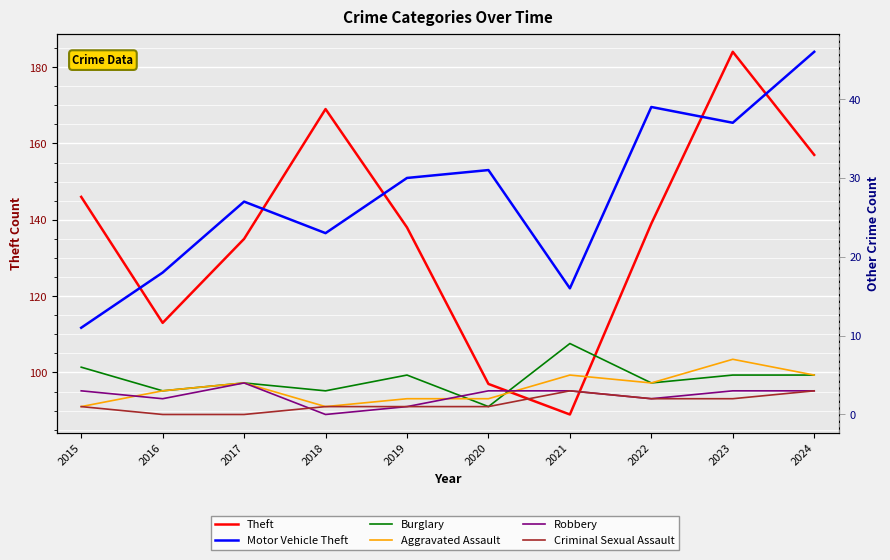

At which category does the chart reach its peak across all series?

2023